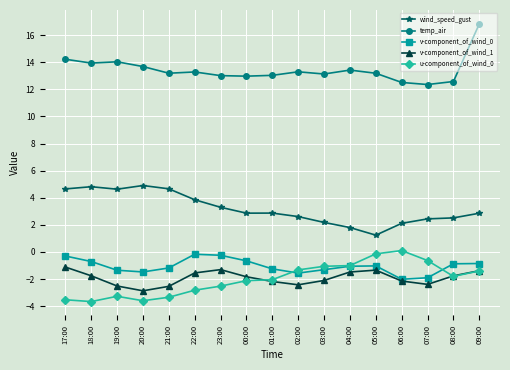

What is the label of the 6th point from the right?

04:00